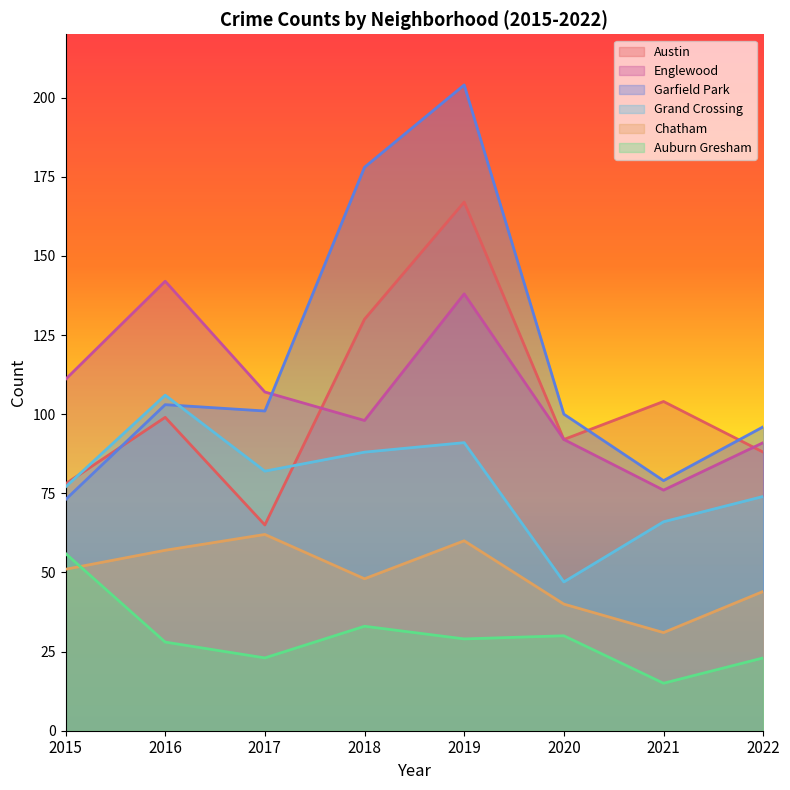

What is the average value of the Austin series?

103